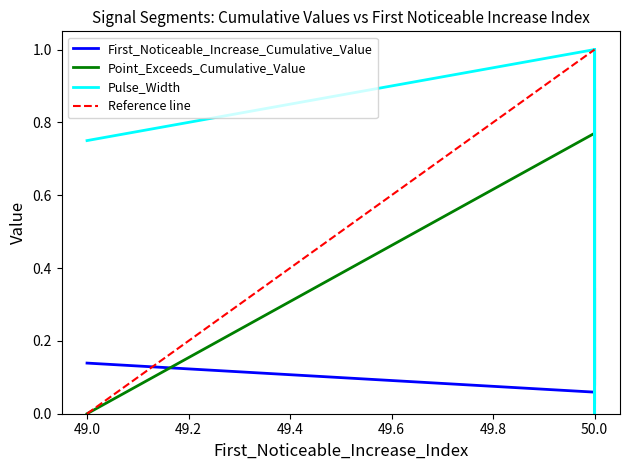

How many lines are shown in the chart?

3